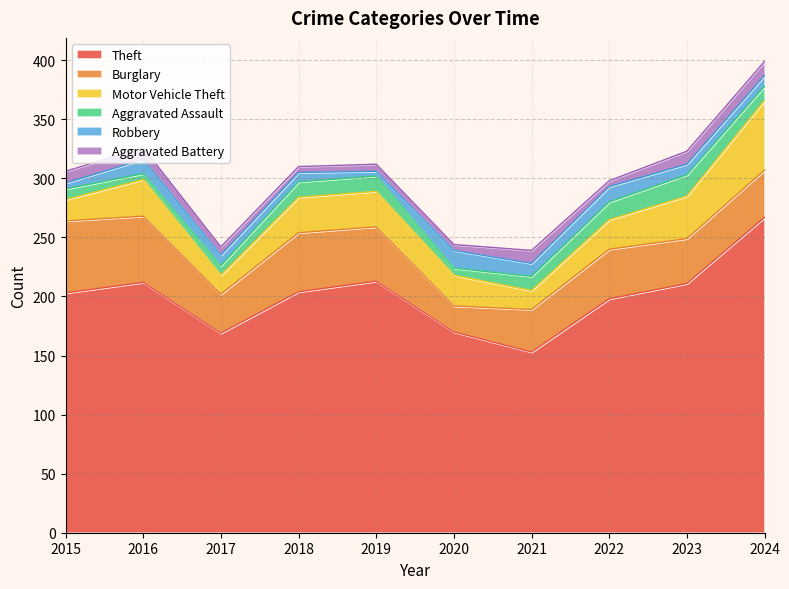

Is it true that Robbery equals 14 at 2024?

False